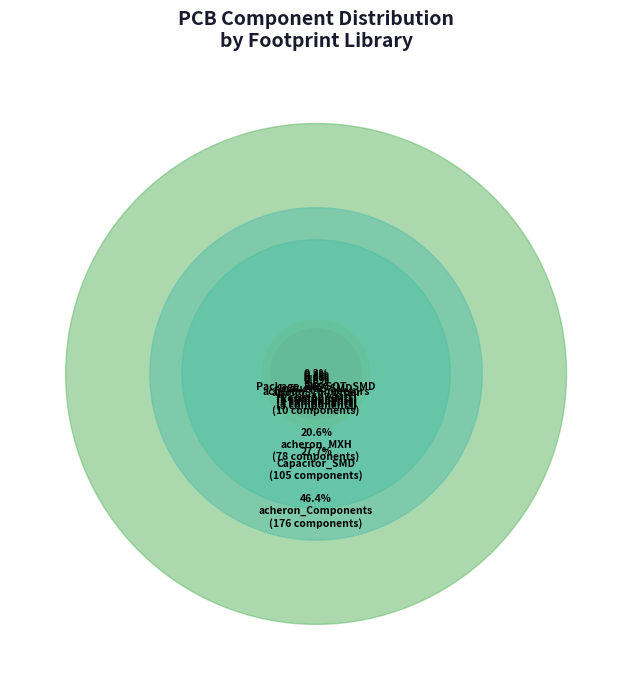

Rank the categories by value from lowest to highest.

Package_TO_SOT_SMD, Fuse, Inductor_SMD, acheron_Components_other, acheron_Connectors, Resistor_SMD, acheron_MXH, Capacitor_SMD, acheron_Components